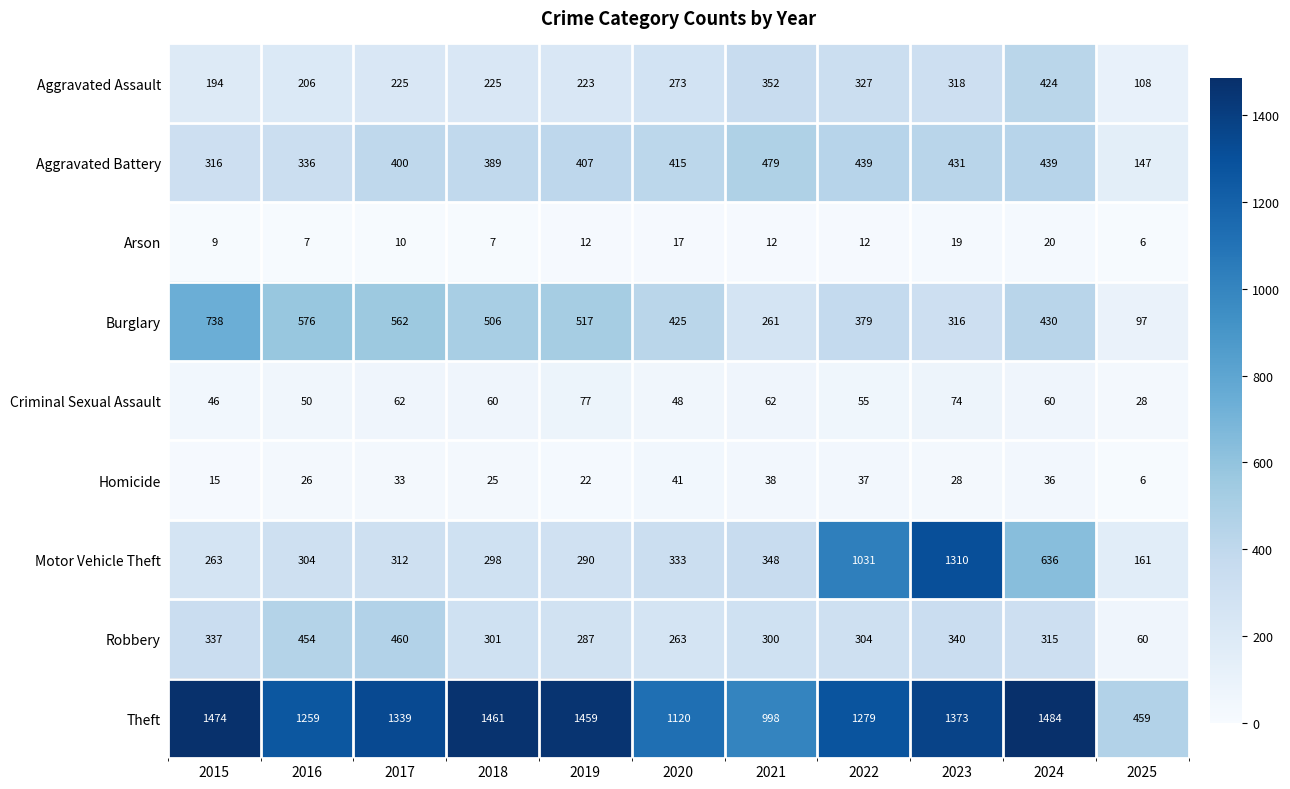

Rank the series by their maximum value, from highest to lowest.

Theft, Motor Vehicle Theft, Burglary, Aggravated Battery, Robbery, Aggravated Assault, Criminal Sexual Assault, Homicide, Arson